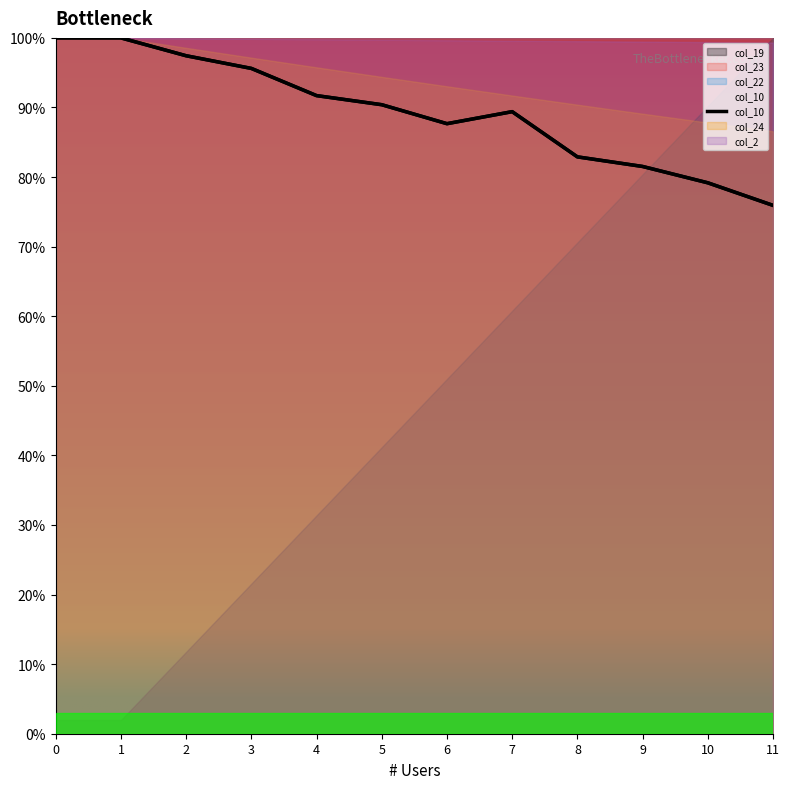

What is the value of the 10th point from the left?

0.8